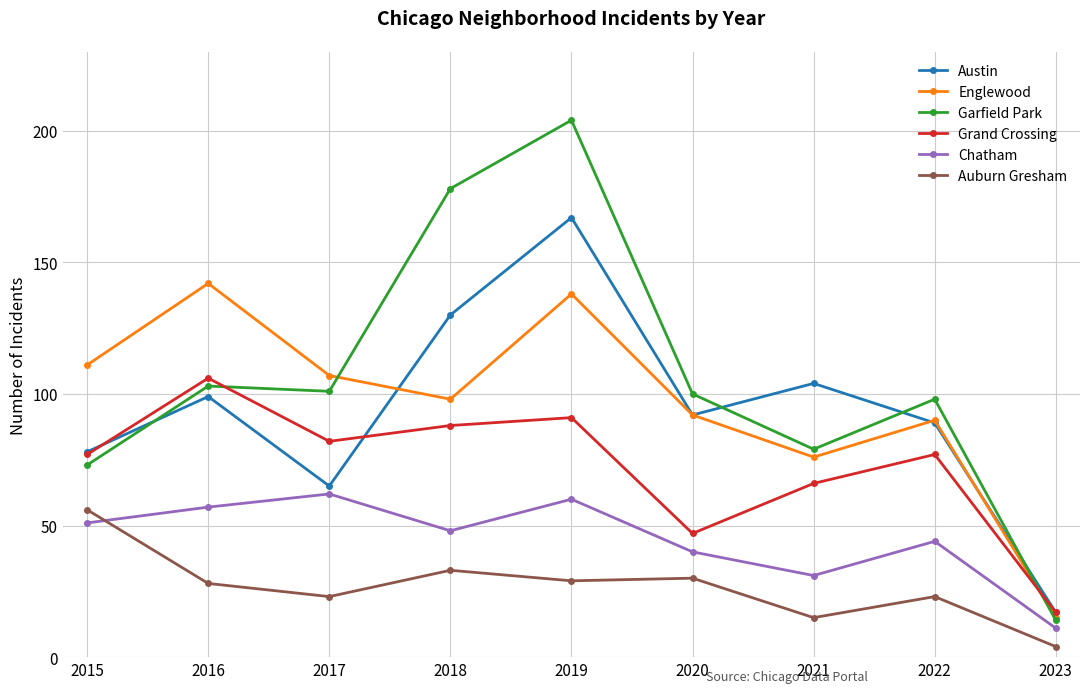

What is the maximum value shown in the chart?

204